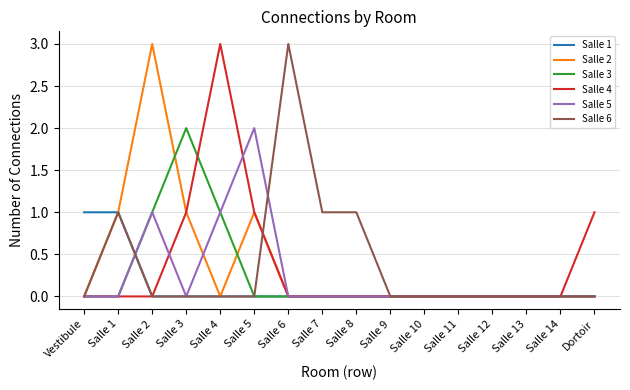

Reading left to right, what are all the values shown in this chart?

Salle 1: 1	1	0	0	0	0	0	0	0	0	0	0	0	0	0	0
Salle 2: 0	1	3	1	0	1	0	0	0	0	0	0	0	0	0	0
Salle 3: 0	0	1	2	1	0	0	0	0	0	0	0	0	0	0	0
Salle 4: 0	0	0	1	3	1	0	0	0	0	0	0	0	0	0	1
Salle 5: 0	0	1	0	1	2	0	0	0	0	0	0	0	0	0	0
Salle 6: 0	1	0	0	0	0	3	1	1	0	0	0	0	0	0	0